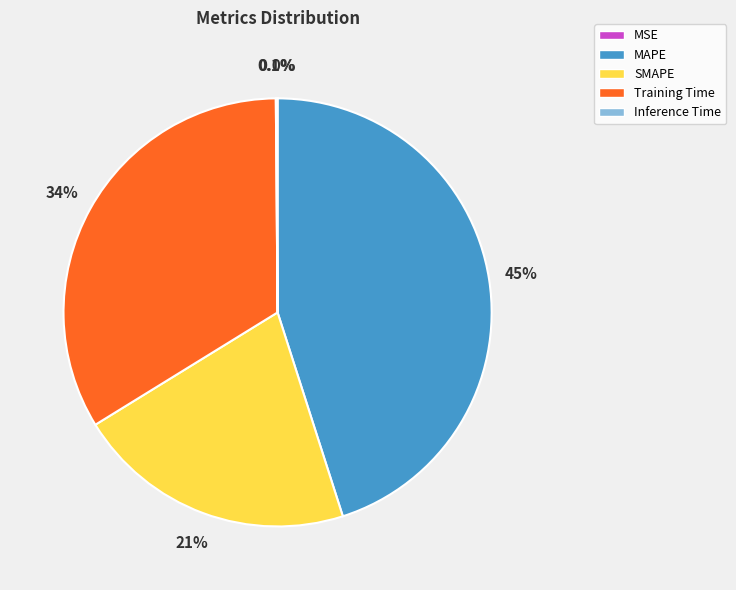

Which category has the biggest portion of the pie?

MAPE